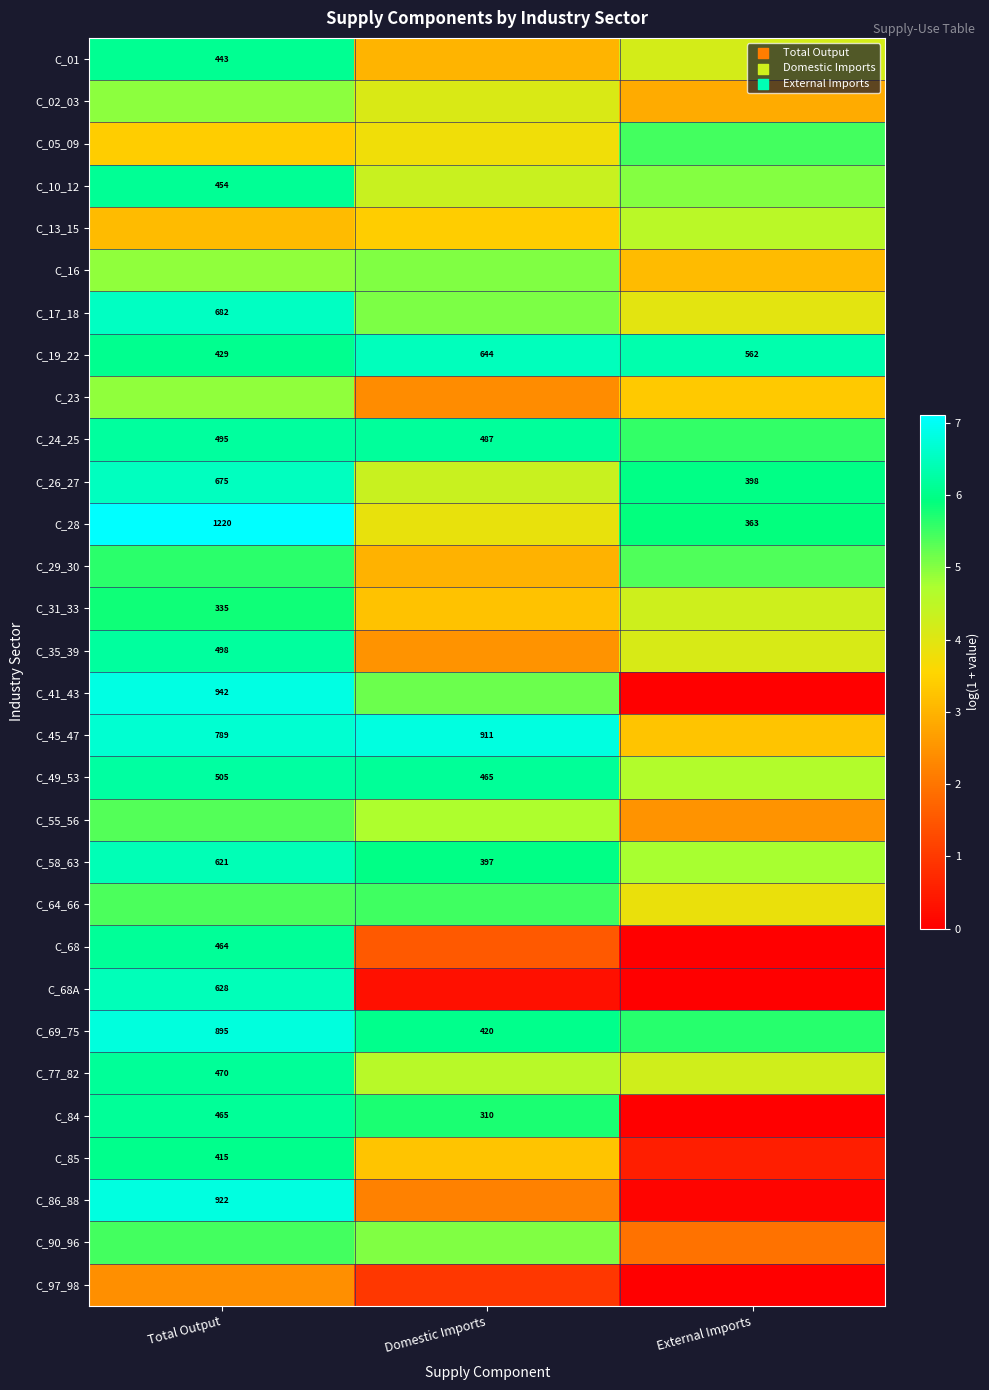

At which label does C_49_53 first exceed 6?

Total Output